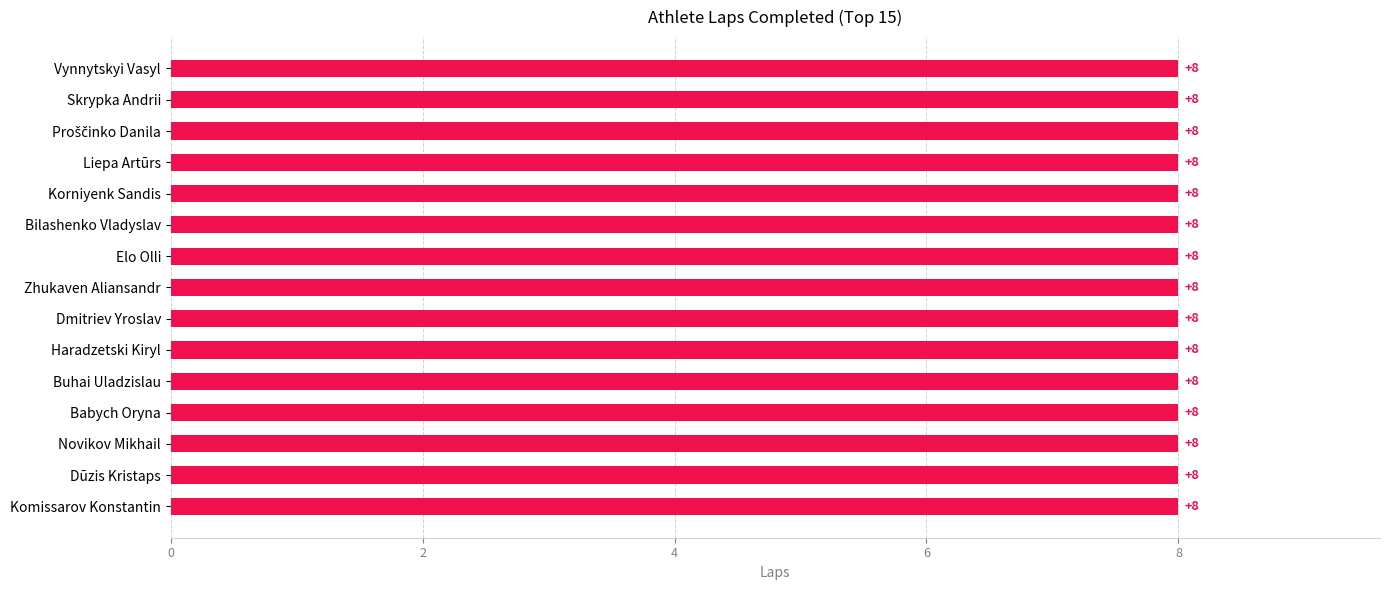

The value of Place at Zhukaven Aliansandr is 8. True or false?

True